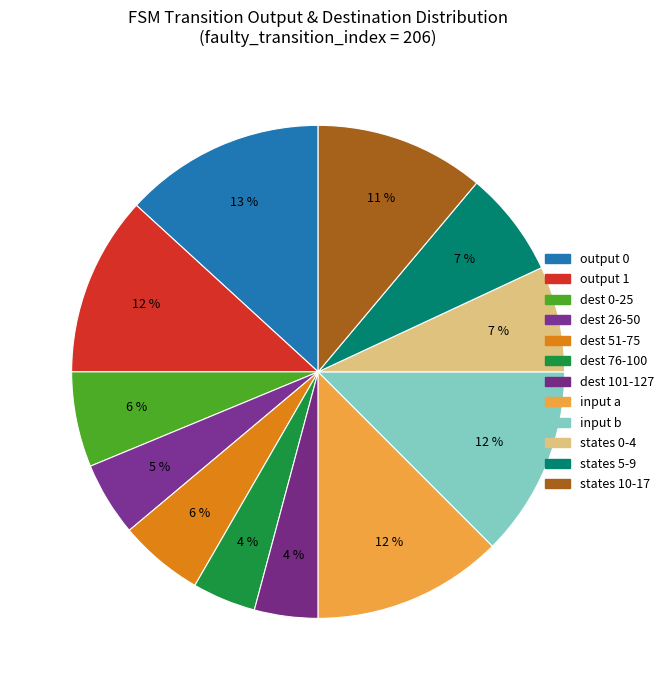

How many segments does this pie chart have?

12